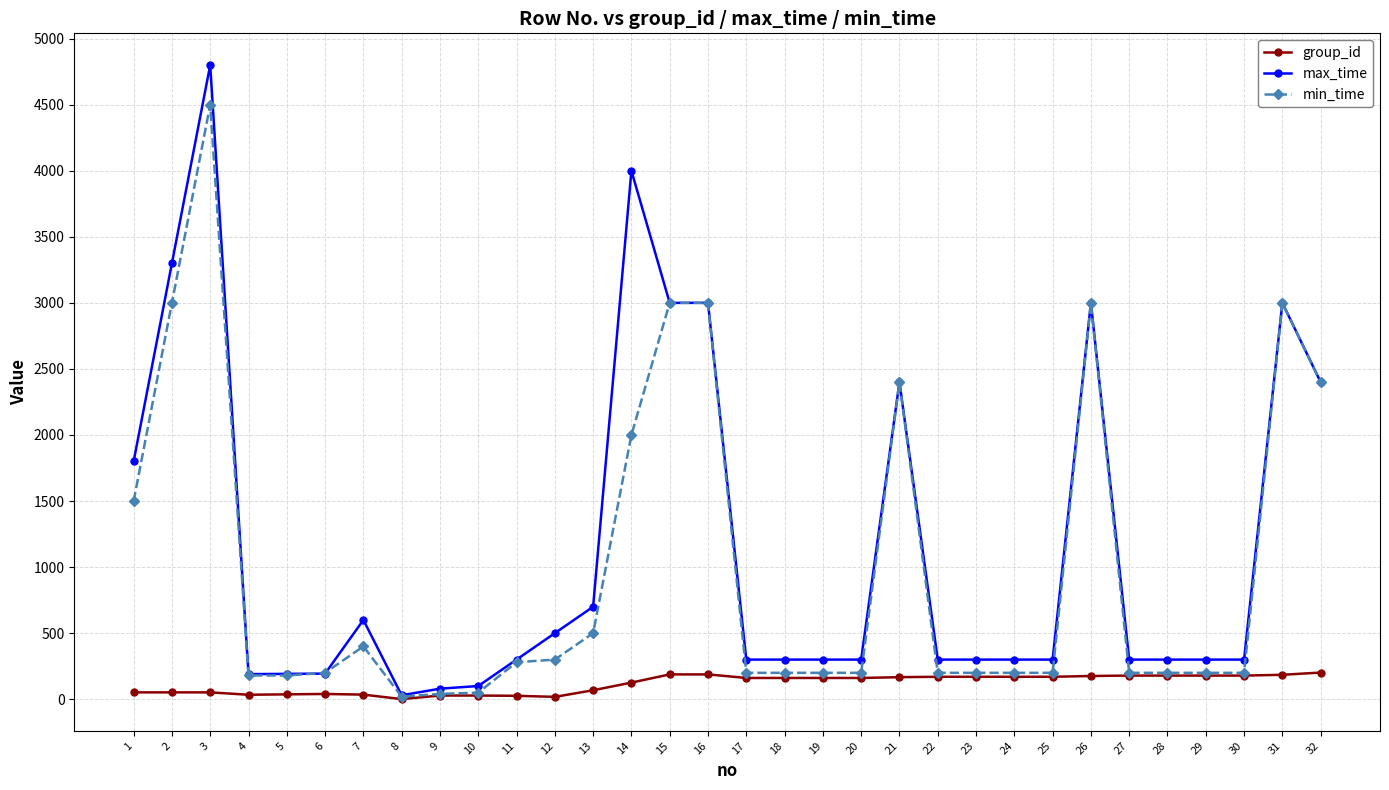

At how many categories does at least one series exceed 262?

26